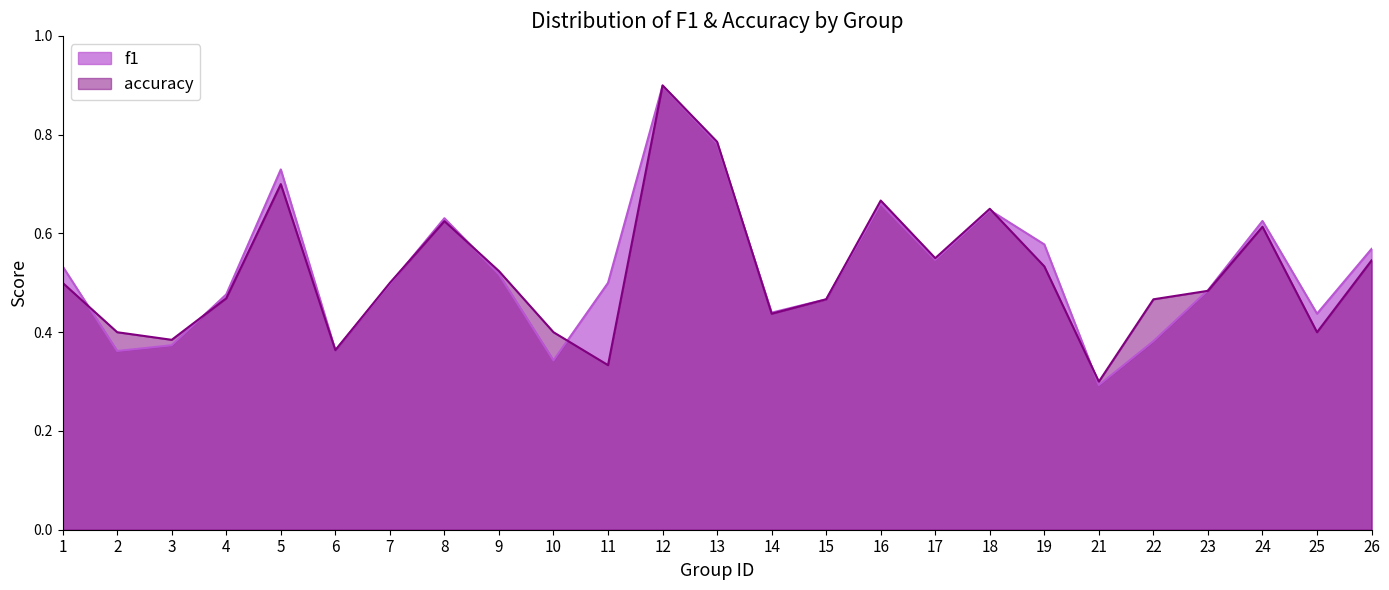

What is the sum of all accuracy values?

13.0